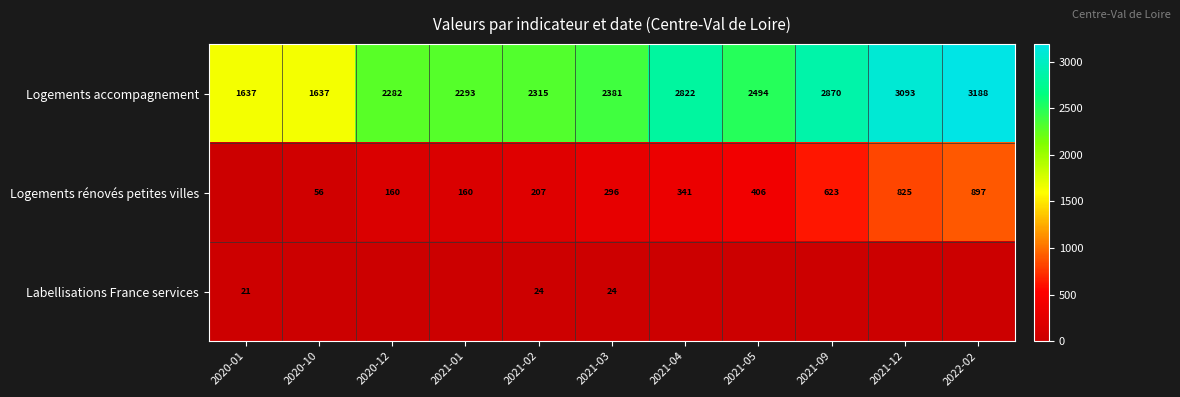

What is the total value across all series at 2021-01?

2453